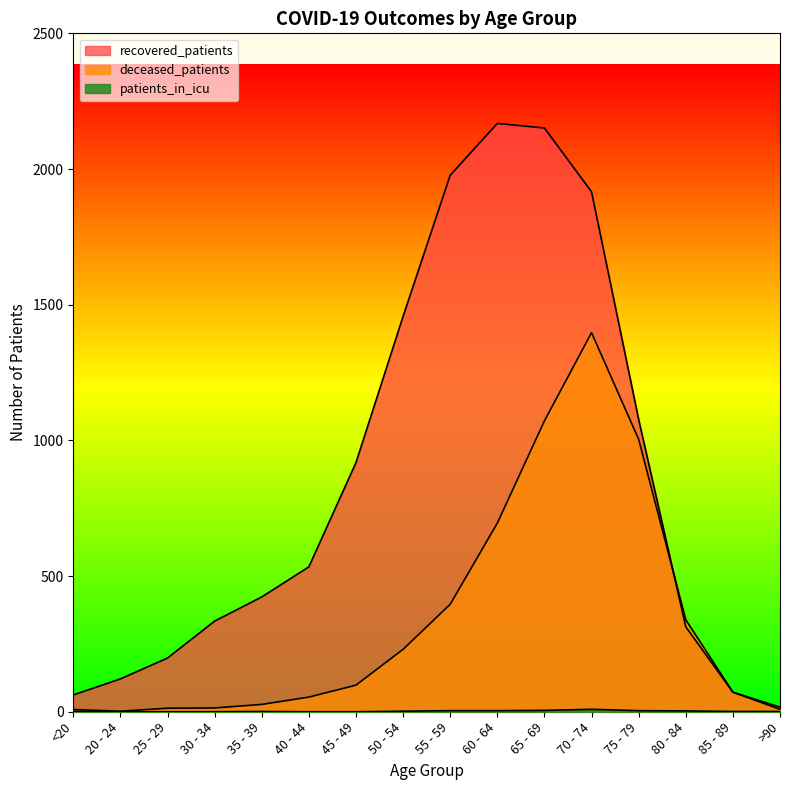

List the series in order of their peak value, lowest first.

patients_in_icu, deceased_patients, recovered_patients